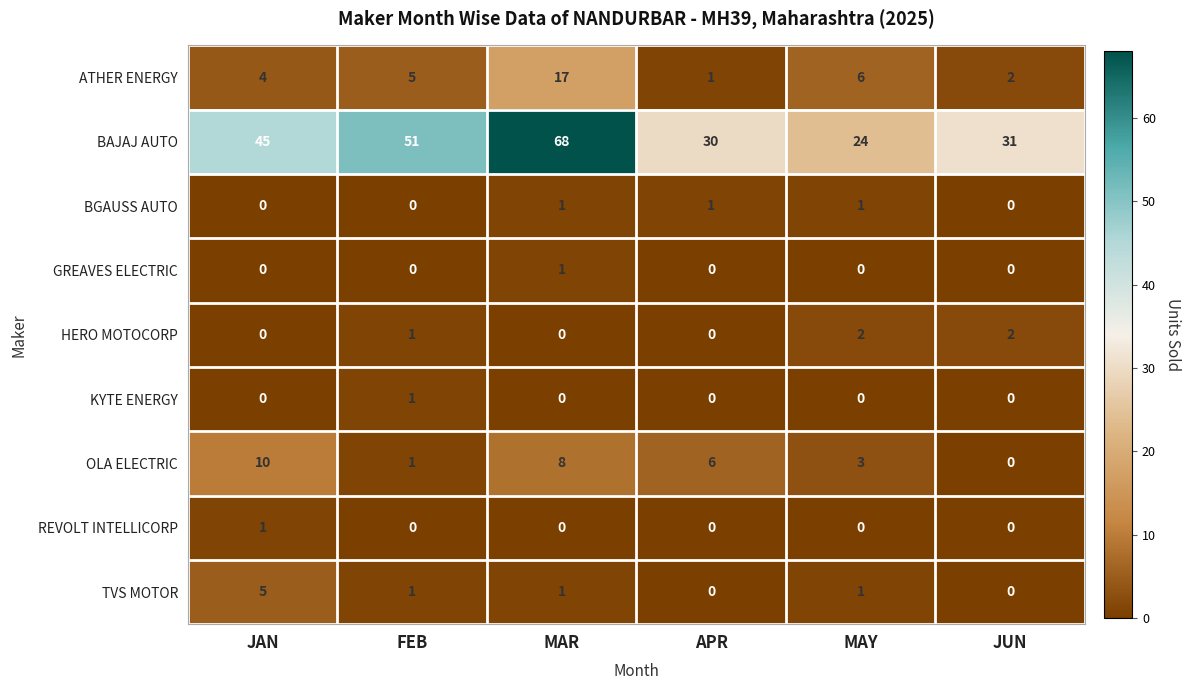

How many categories are shown in the chart?

6